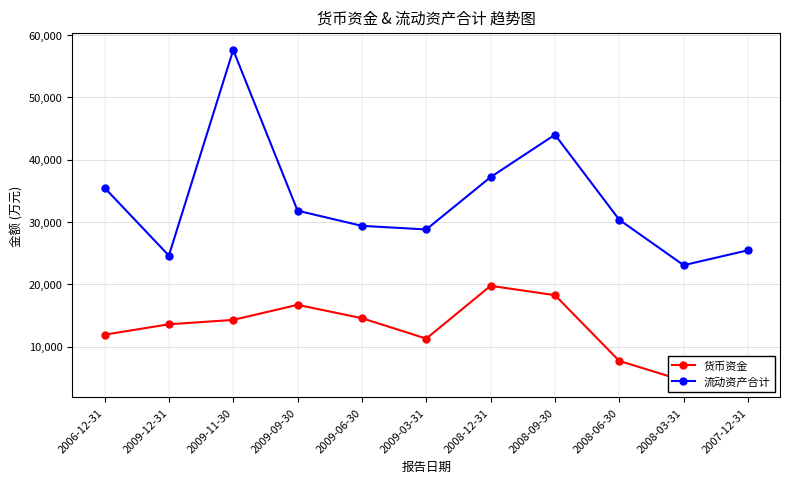

In 货币资金, how many points are lower than both neighbors (excluding endpoints)?

2